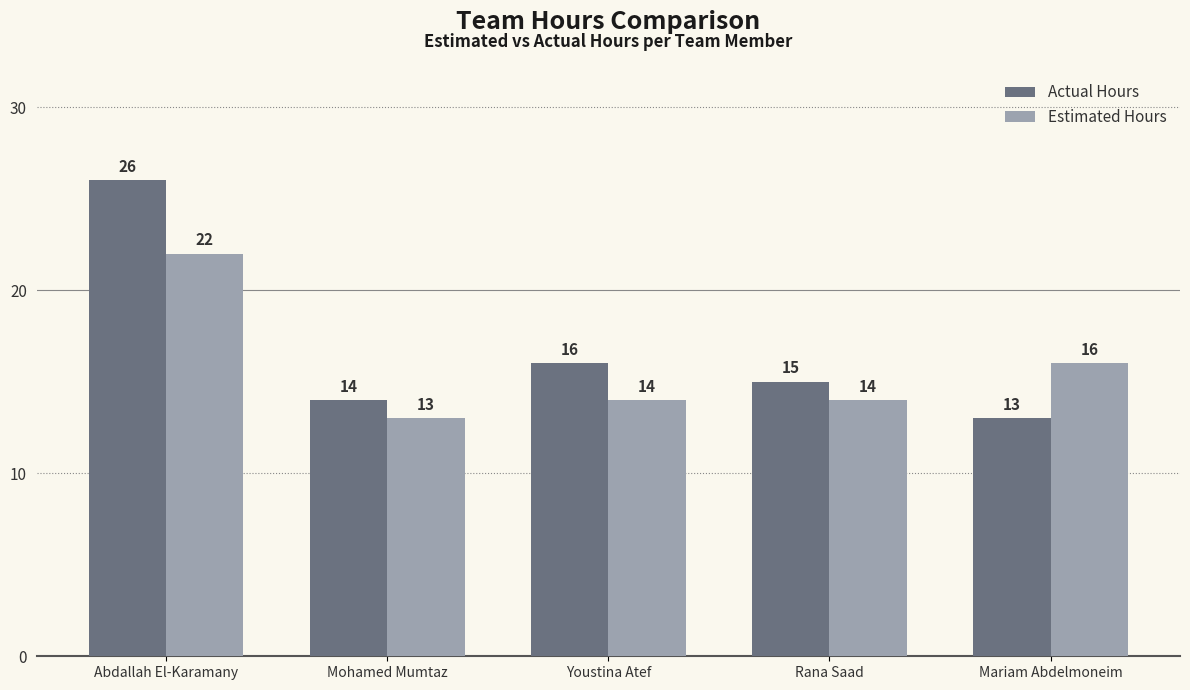

What is the approximate value of Actual Hours at Mariam Abdelmoneim, to the nearest 5?

15